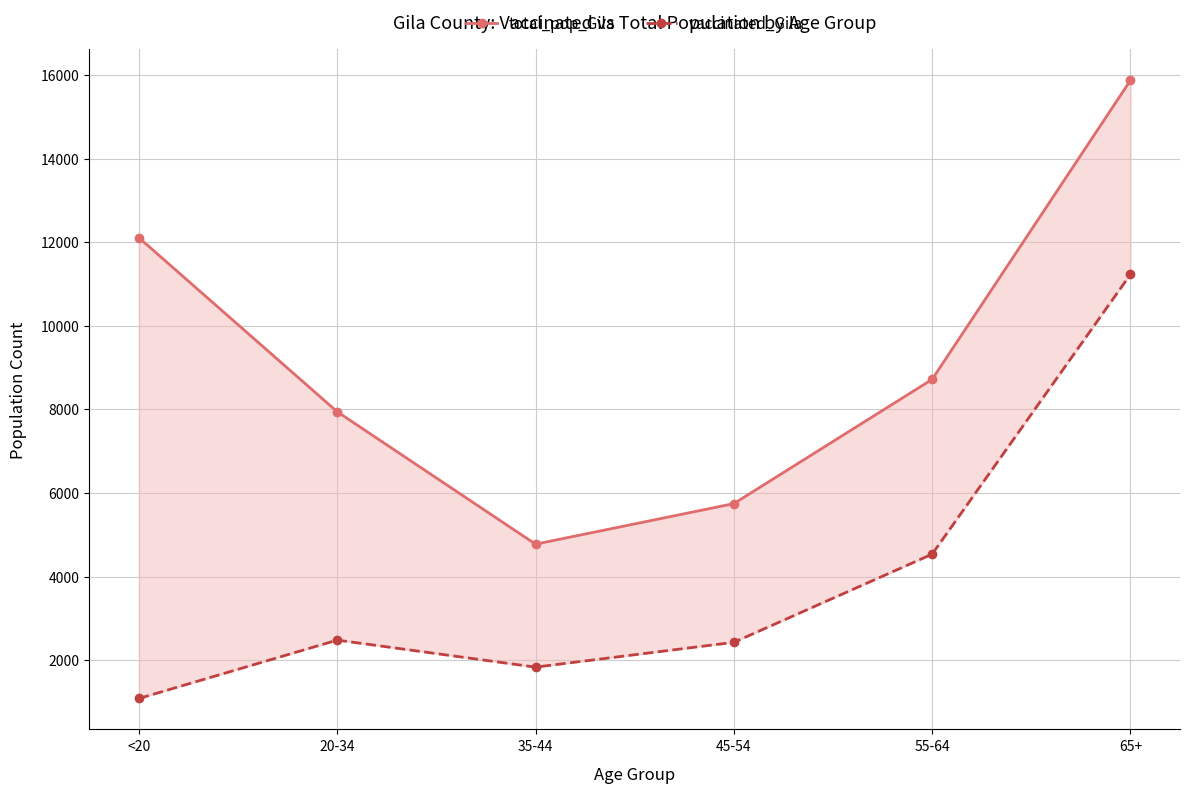

What is the label of the 2nd point from the right?

55-64